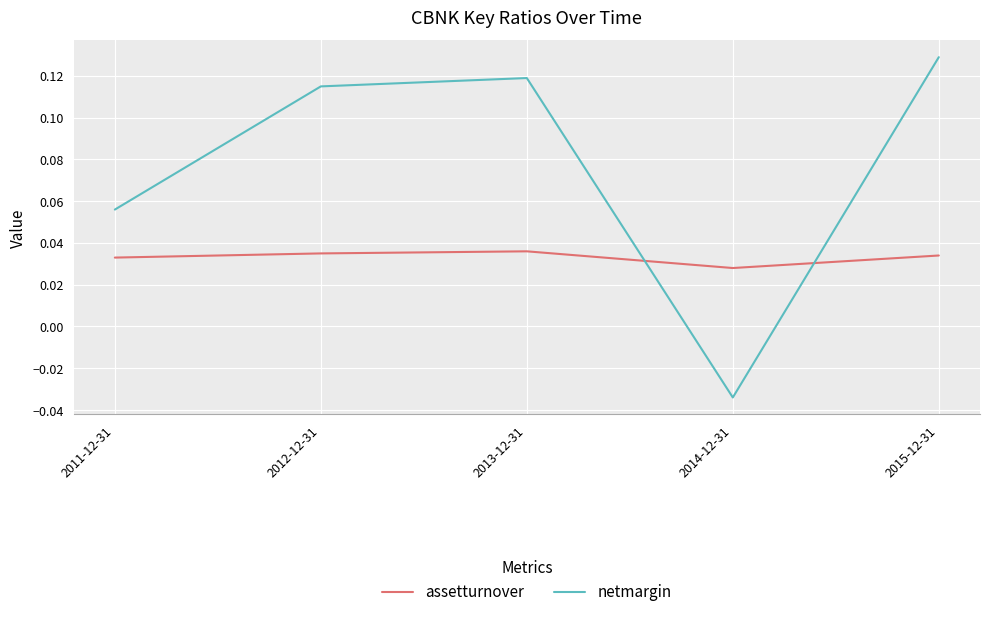

Rank the series by their average value, from highest to lowest.

netmargin, assetturnover